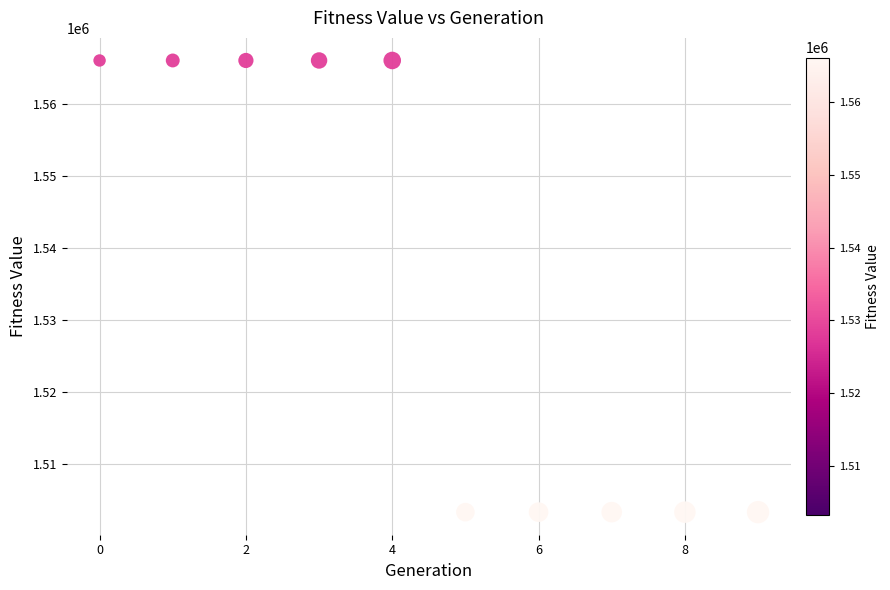

What is the average Y value?

1534671.3